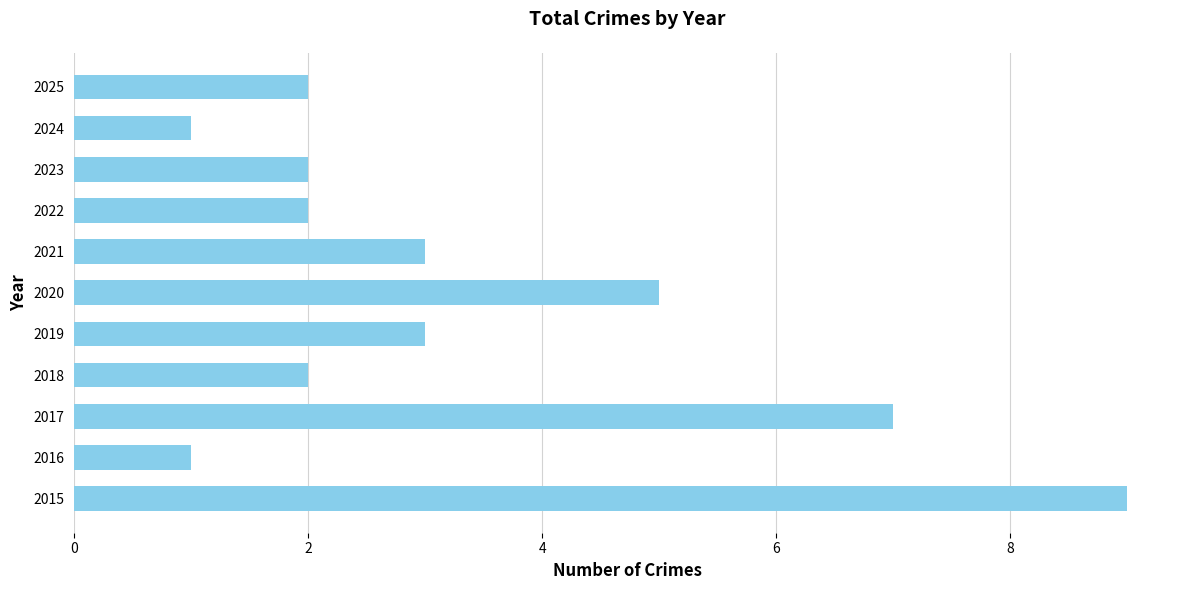

The value at 2021 is 3. True or false?

True